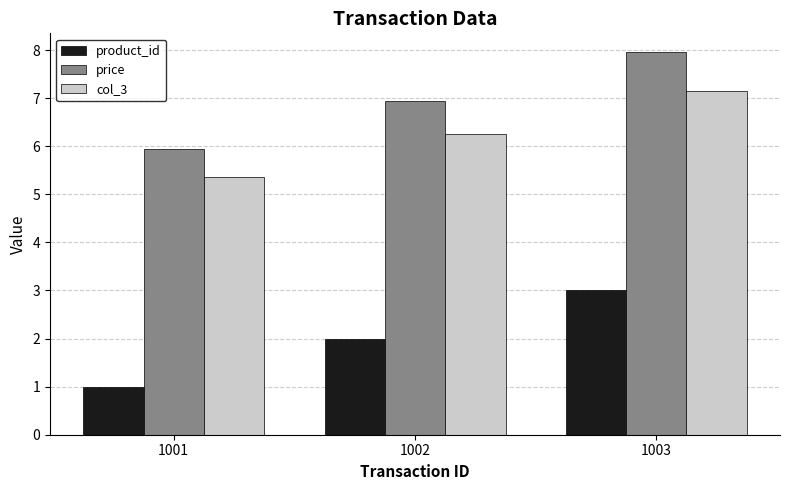

What is the difference between the price values at 1002 and 1001?

1.0